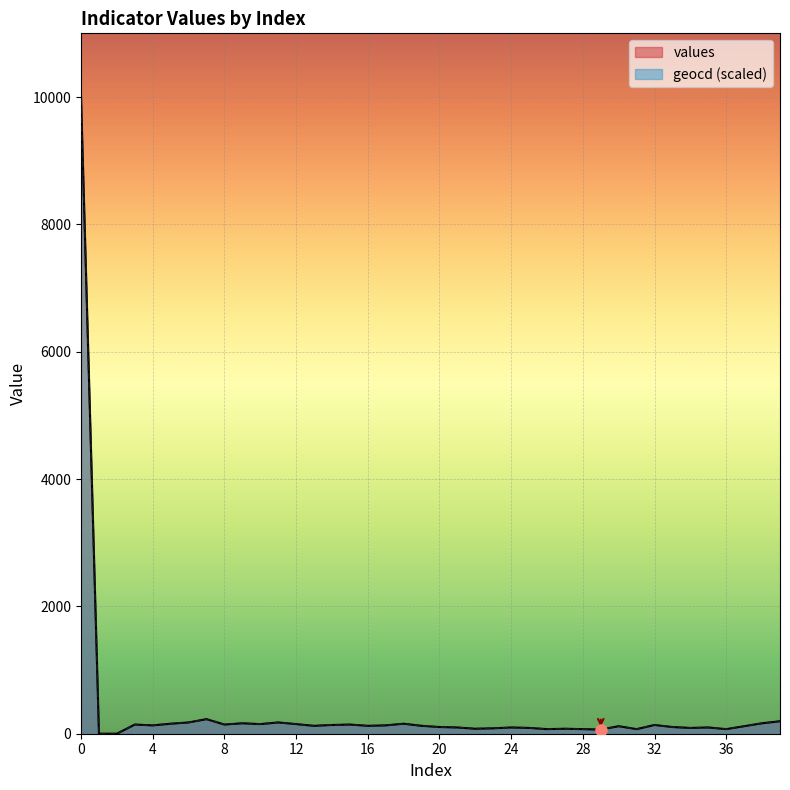

How many values in the geocd series are below 124?

19